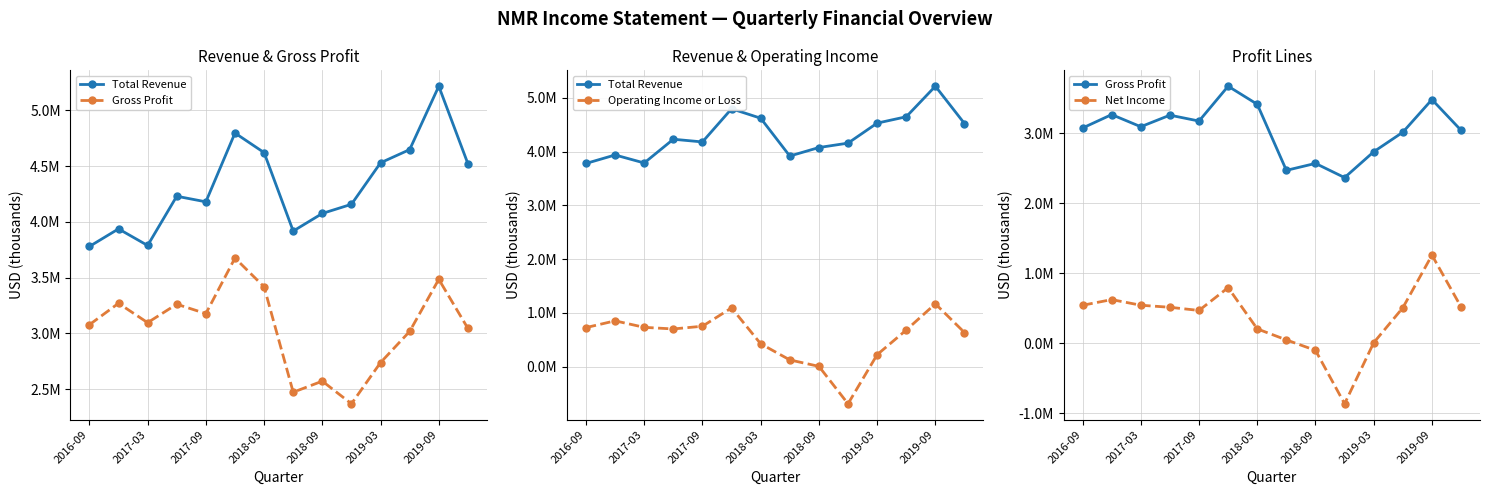

True or false: Total Revenue has more than 1 points higher than both neighbors.

True